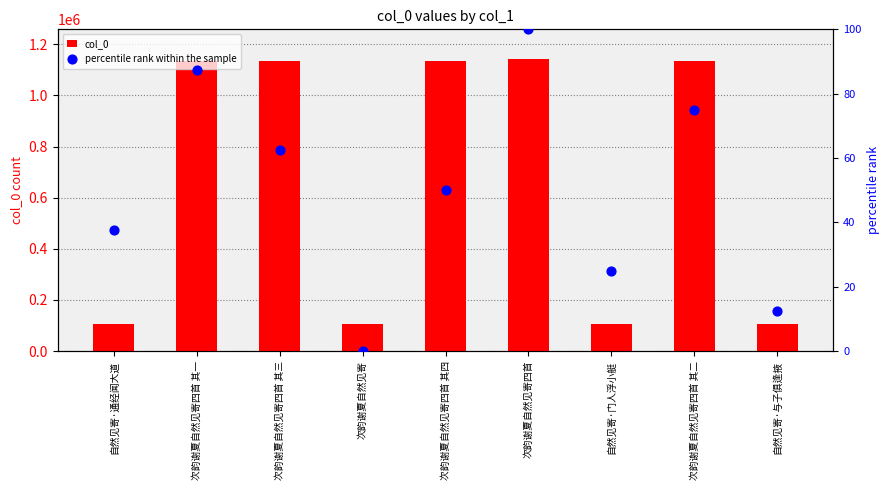

Which series has the largest Y range (max minus min)?

col_0